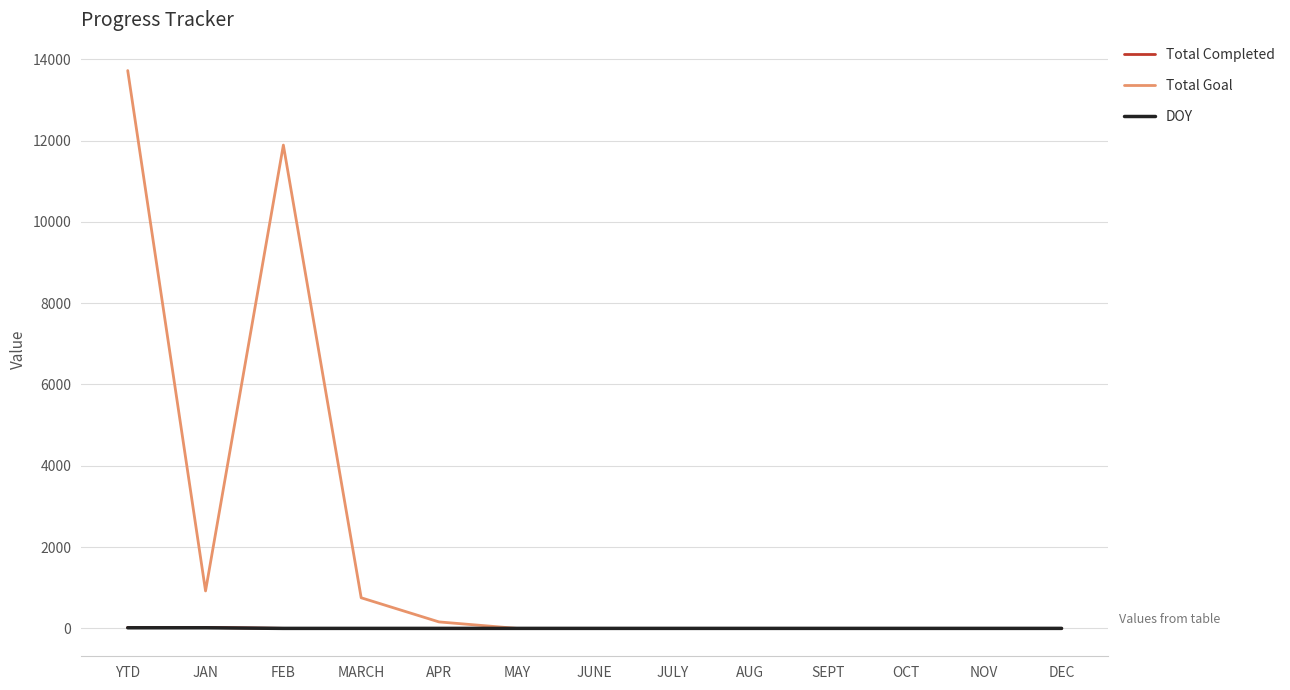

How many lines are shown in the chart?

3